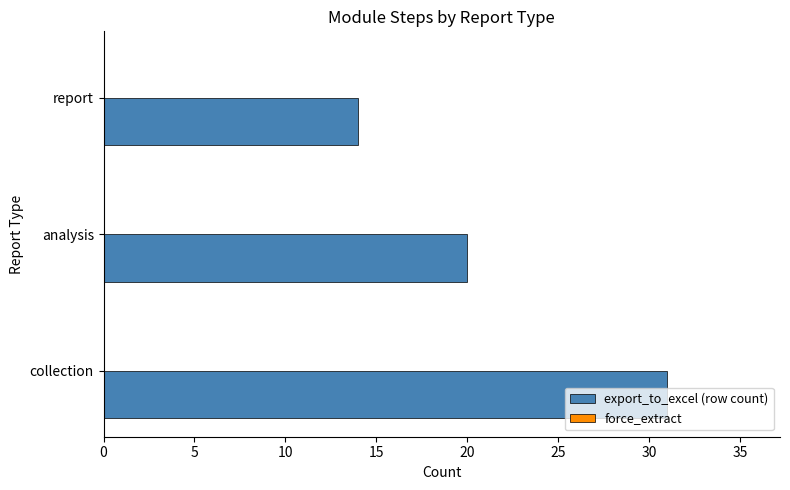

List the labels in order of value, smallest first.

report, analysis, collection